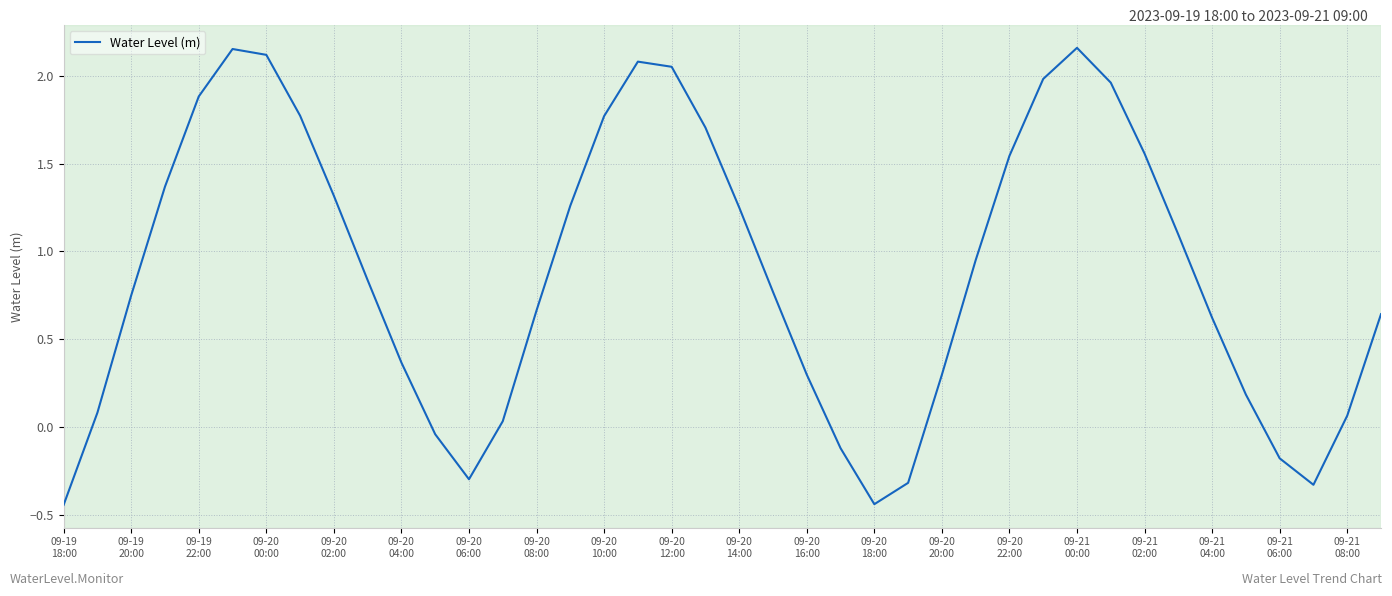

What is the difference between the maximum and minimum values?

2.6